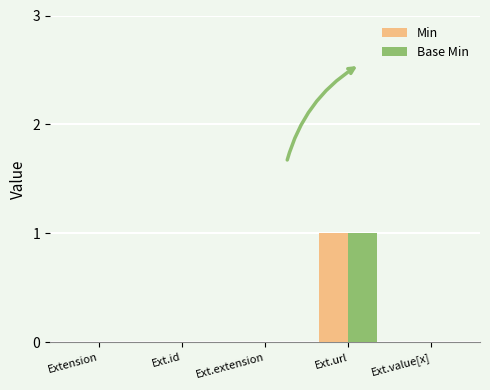

Is it true that Min equals -1 at Ext.id?

False